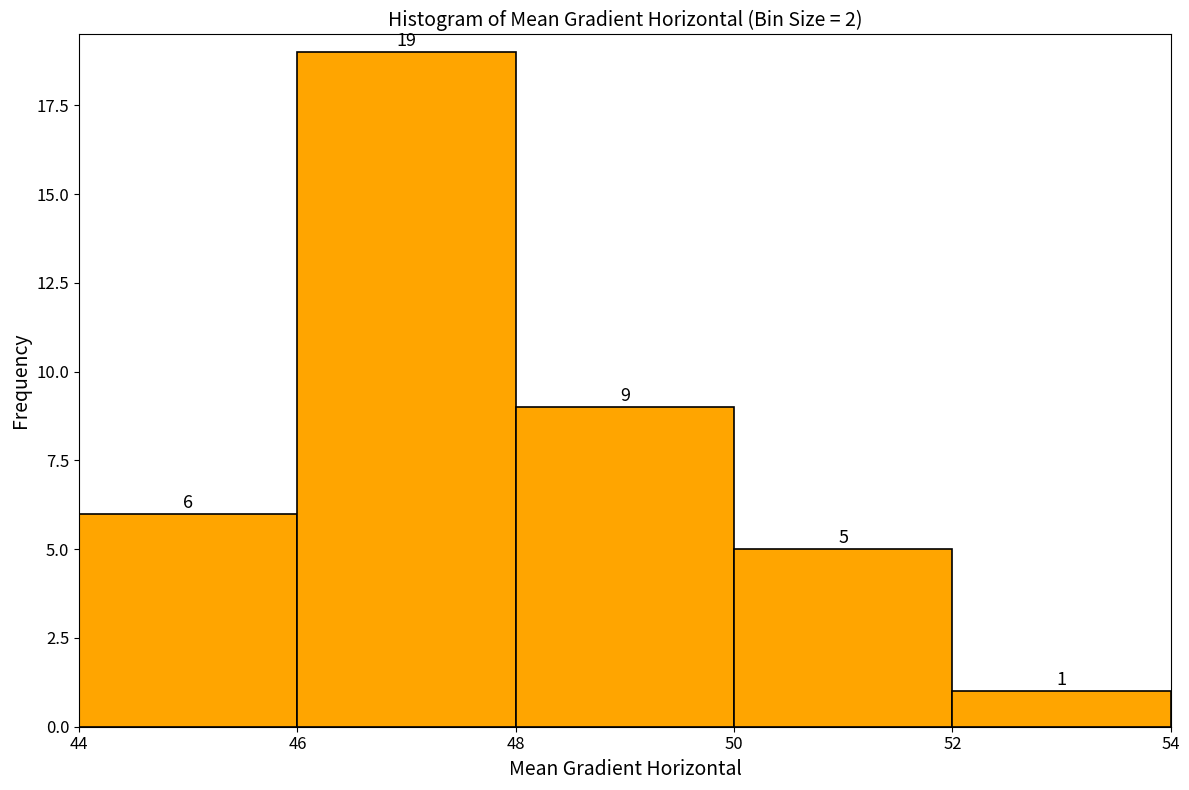

Reading left to right, transcribe this chart: for each bar, give the range it covers on the x-axis and its height.

44 to 46: 6
46 to 48: 19
48 to 50: 9
50 to 52: 5
52 to 54: 1